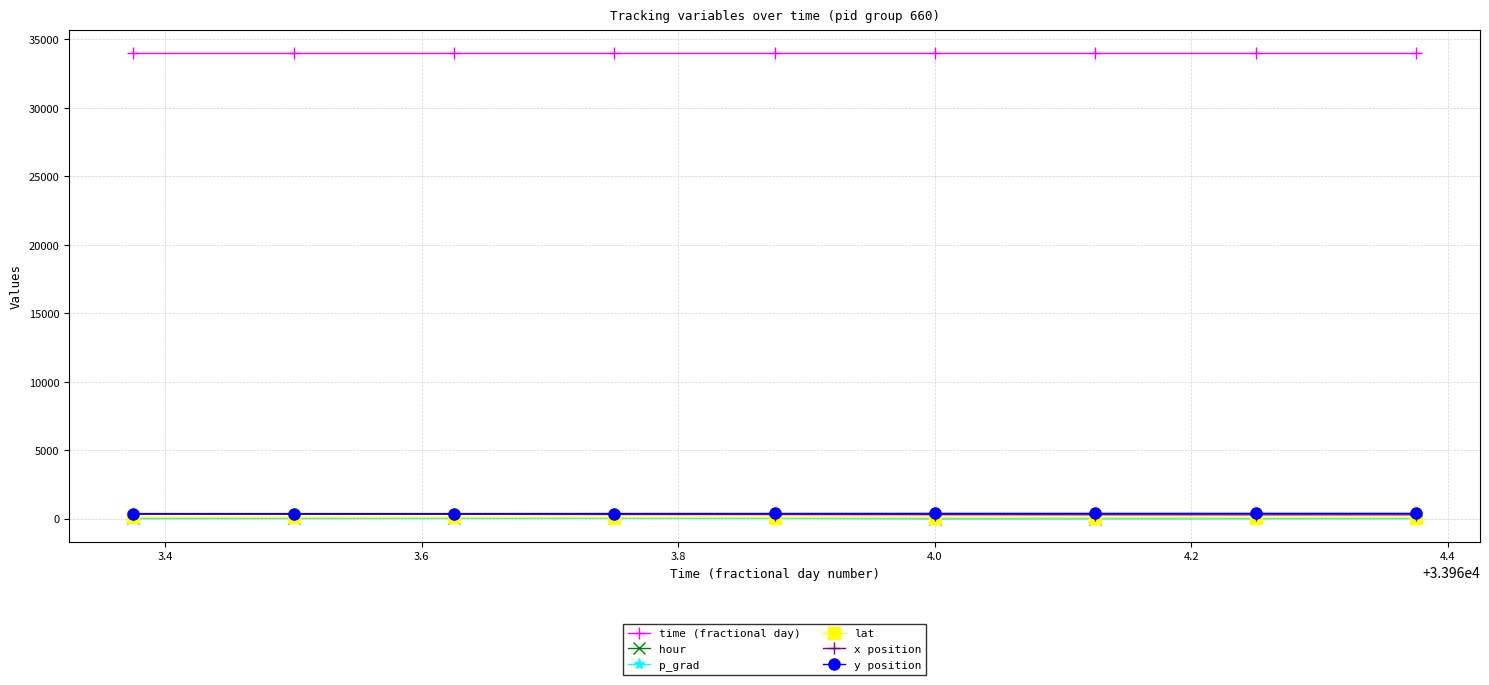

What is the value of the time (fractional day) point at the 6th from the left?

33964.0